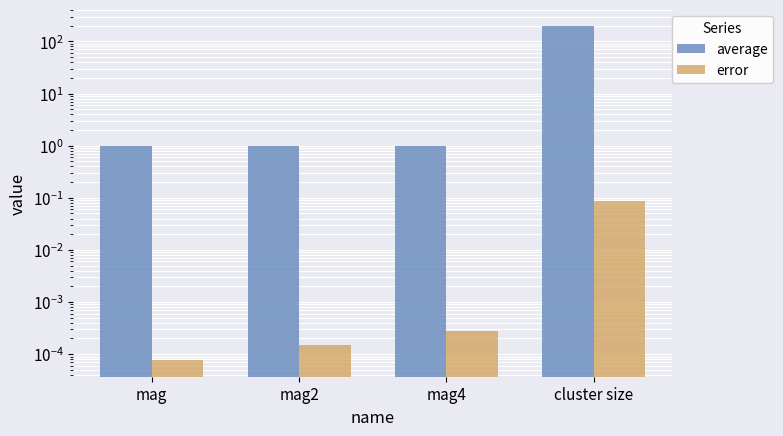

Which series has the largest total across all categories?

average